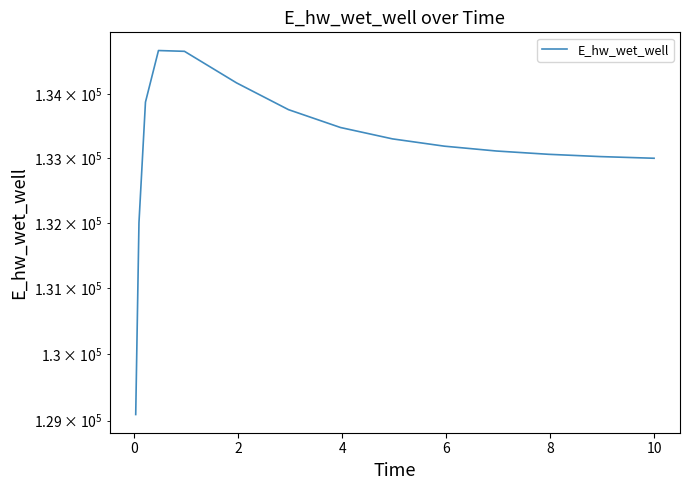

How many interior local peaks (higher than both neighbors) does the data have?

1